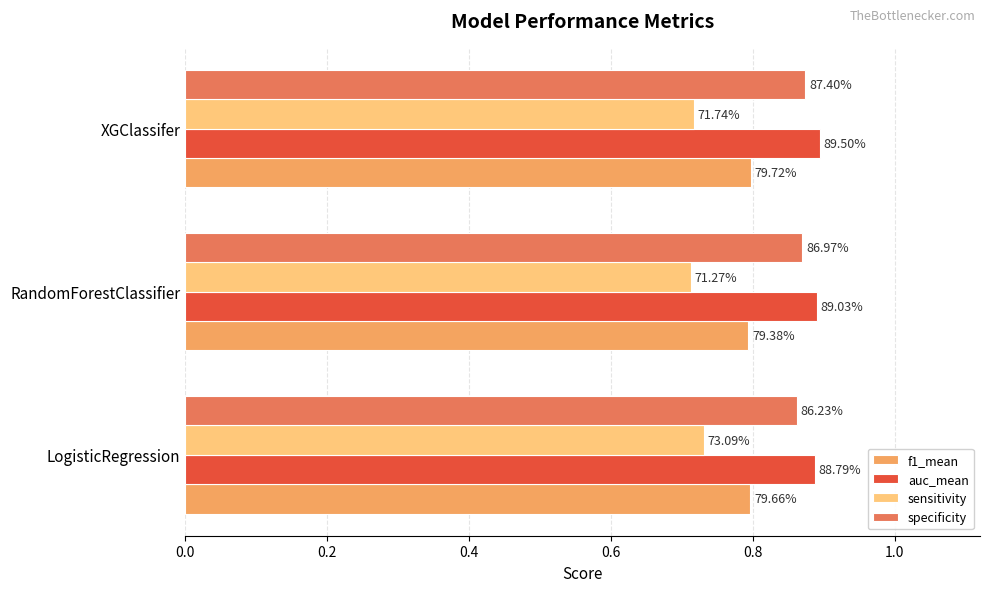

What are all the series names shown in the legend?

f1_mean, auc_mean, sensitivity, specificity